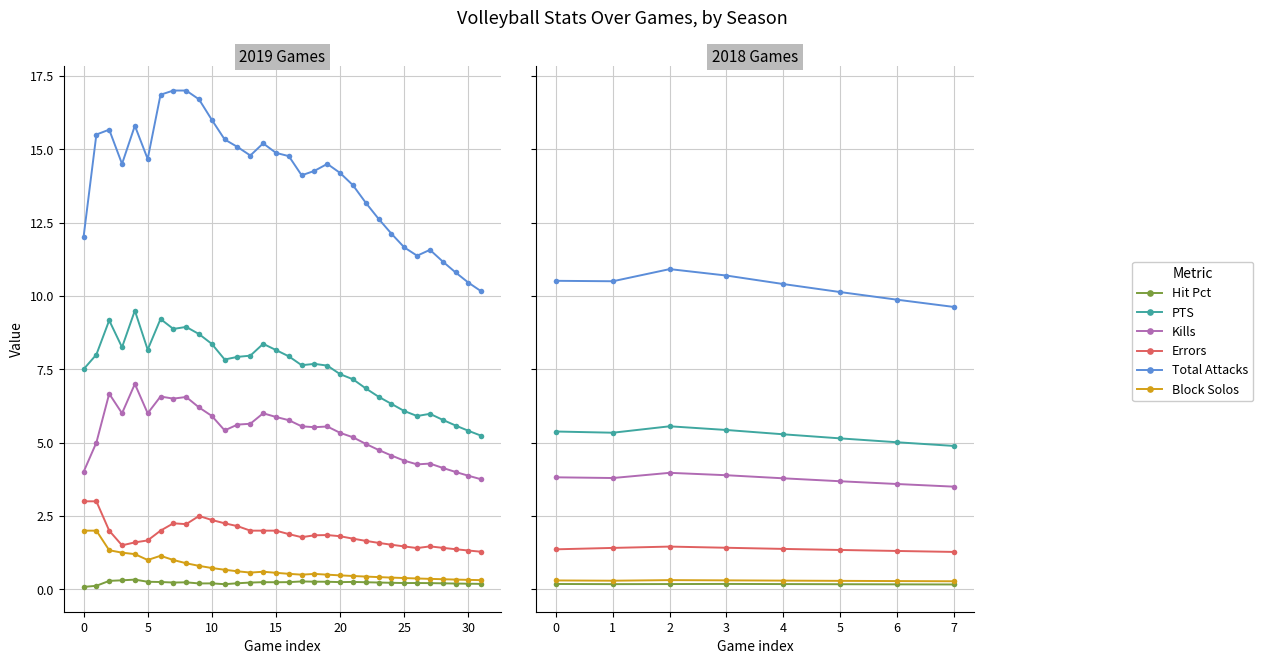

What is the value of the Errors point at the 1st from the left?

1.4